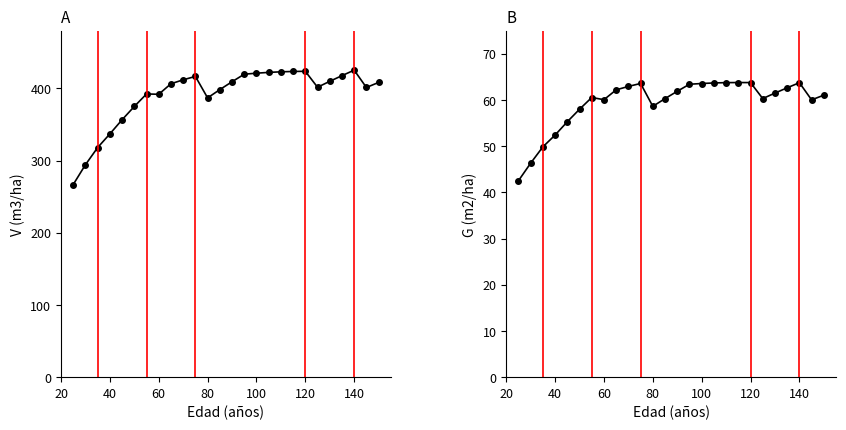

Which series has the largest total across all categories?

V (m3/ha)